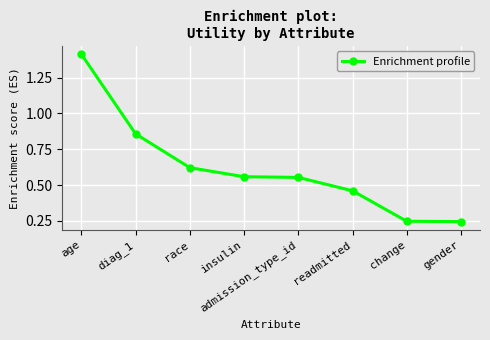

Is it true that the value at race is 1.0?

False